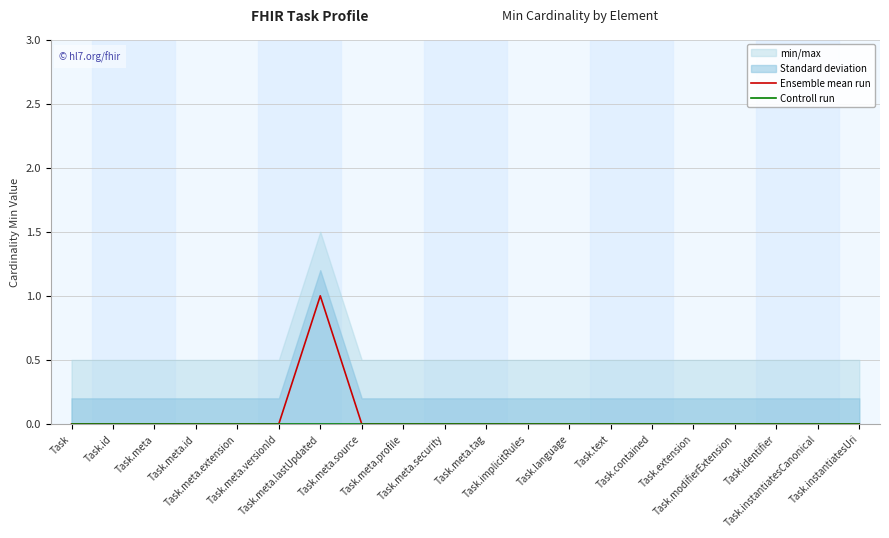

True or false: Ensemble mean run has more than 1 points higher than both neighbors.

False